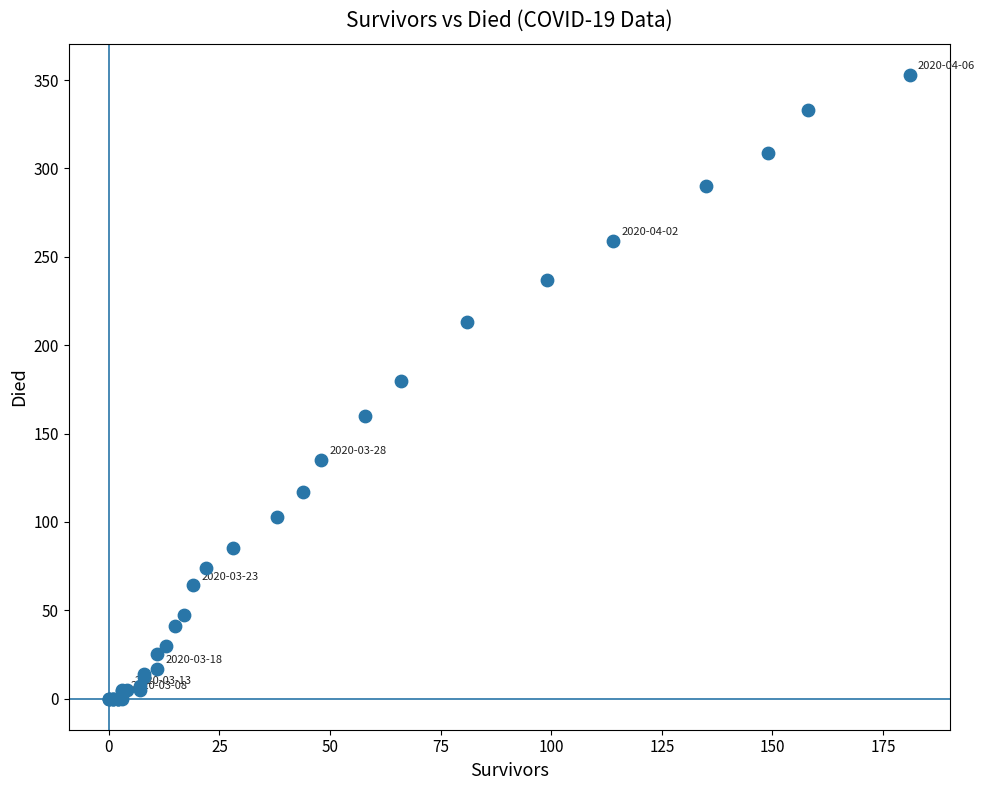

What Y value in the scatter plot is closest to 176?

180